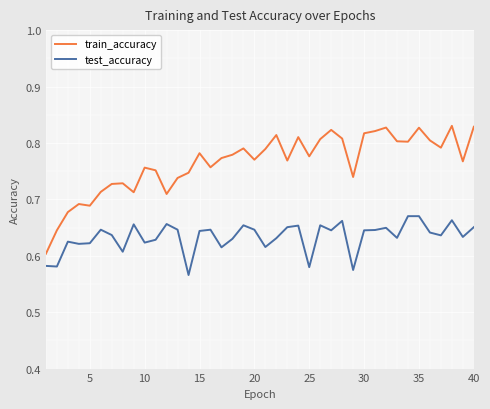

Which series has the largest total across all categories?

train_accuracy